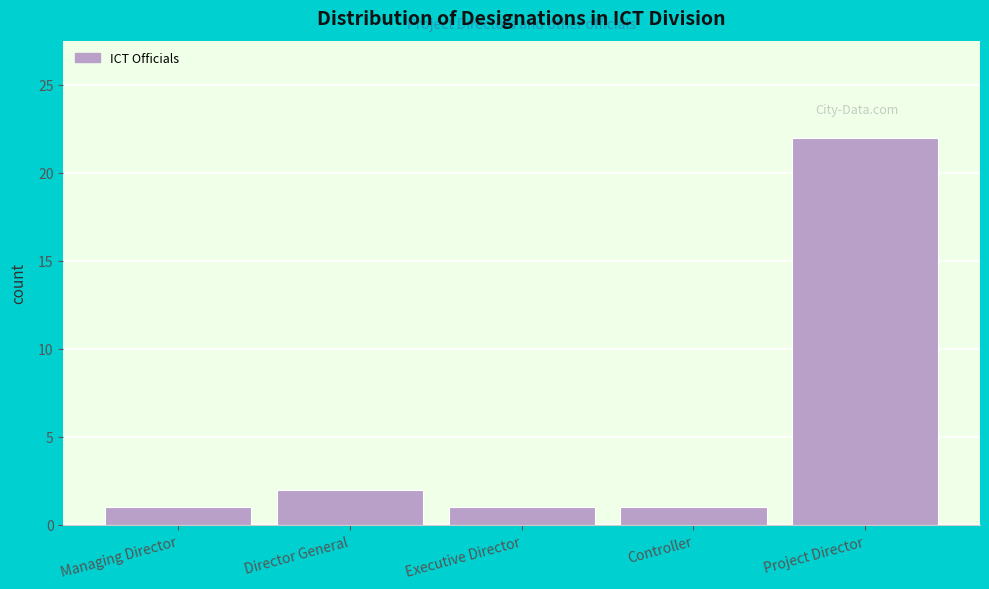

Reading left to right, transcribe all the data shown in this chart.

Managing Director=1	Director General=2	Executive Director=1	Controller=1	Project Director=22